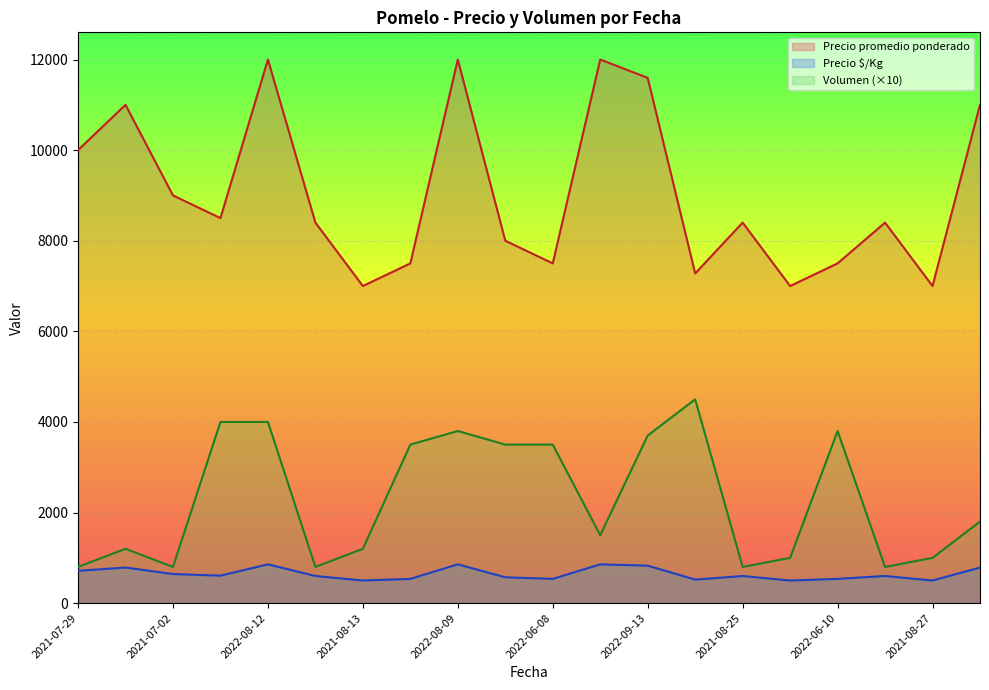

Which series has the largest total across all categories?

Precio promedio ponderado